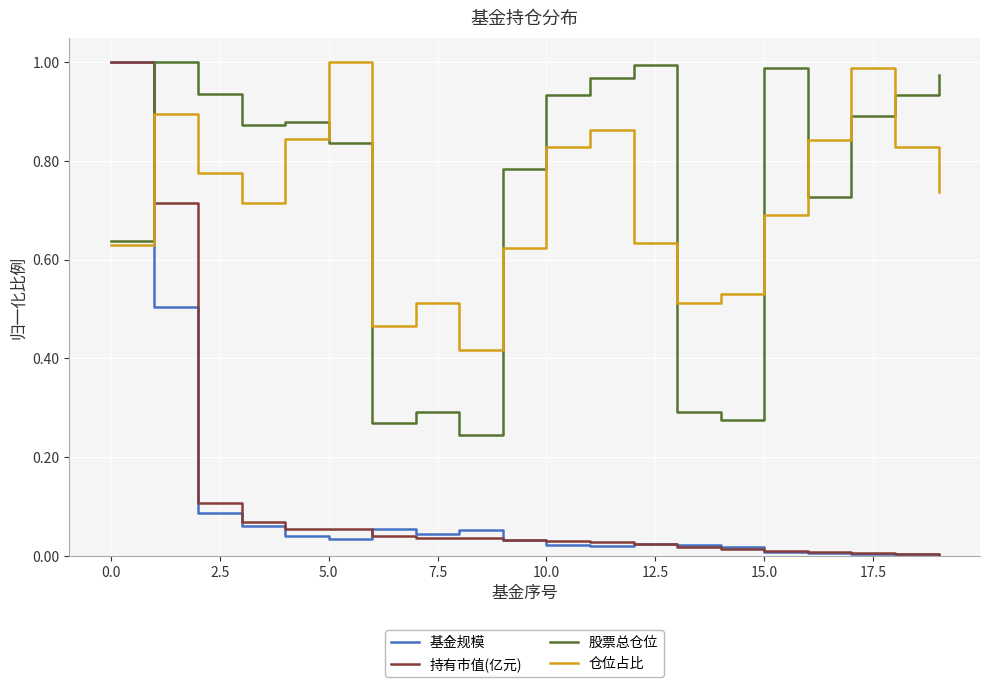

True or false: 持有市值(亿元) and 仓位占比 intersect in this chart.

True